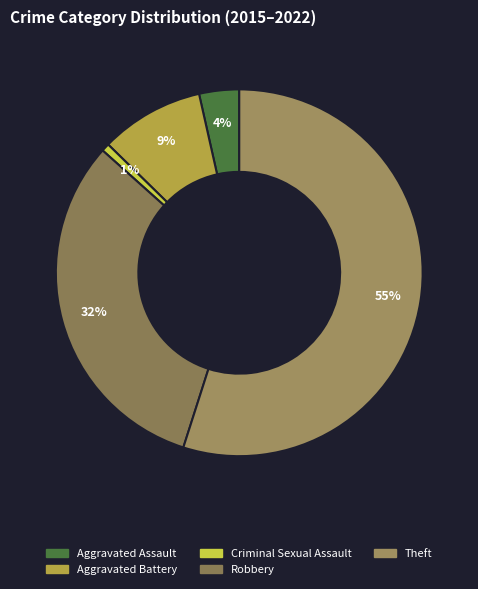

To the nearest percent, what percentage of the pie is Aggravated Assault?

4%